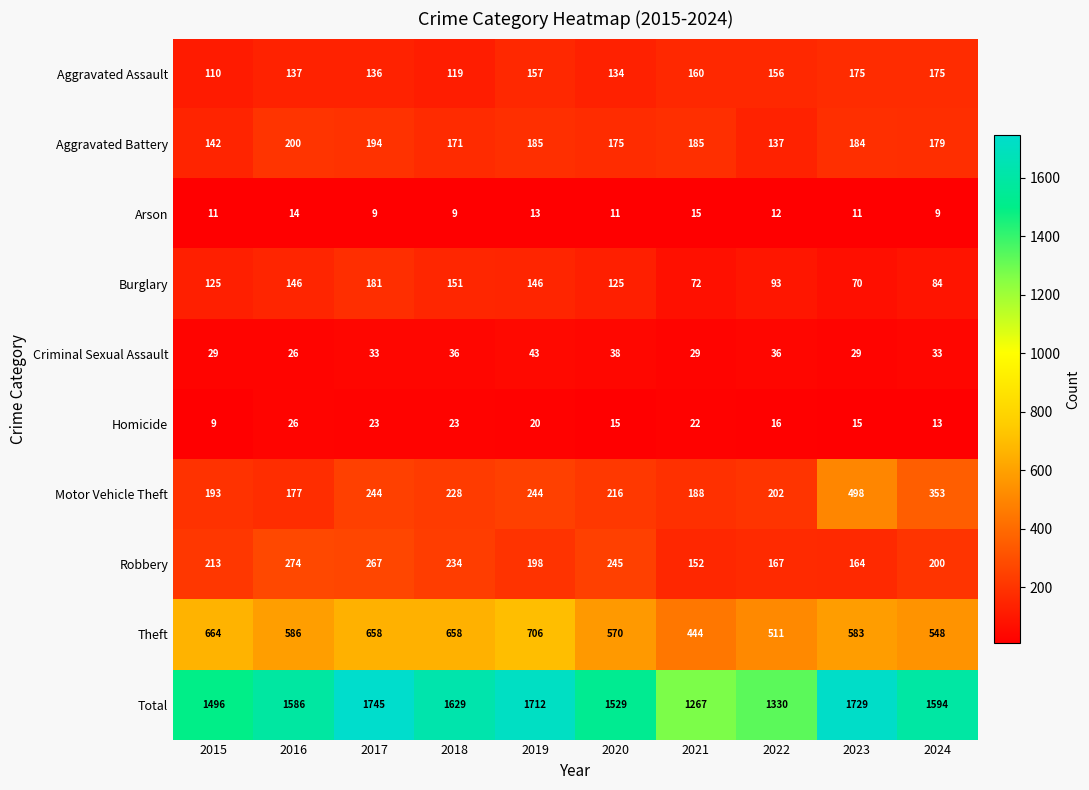

Which series has the widest spread of values?

Total